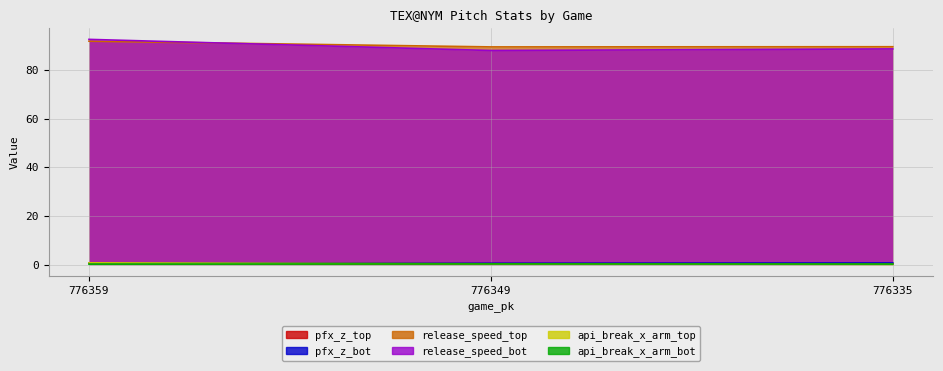

Reading right to left, list all the values displayed in this chart.

pfx_z_top: 0.3	0.4	0.7
pfx_z_bot: 0.7	0.5	0.7
release_speed_top: 89.5	89.5	91.8
release_speed_bot: 88.7	88.0	92.6
api_break_x_arm_top: 0.1	0.3	0.7
api_break_x_arm_bot: 0.2	0.3	0.2